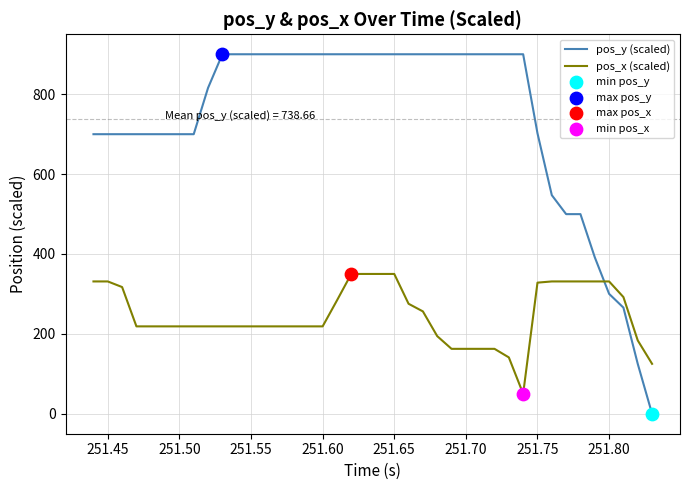

List the series in order of their peak value, lowest first.

pos_x (scaled), pos_y (scaled)